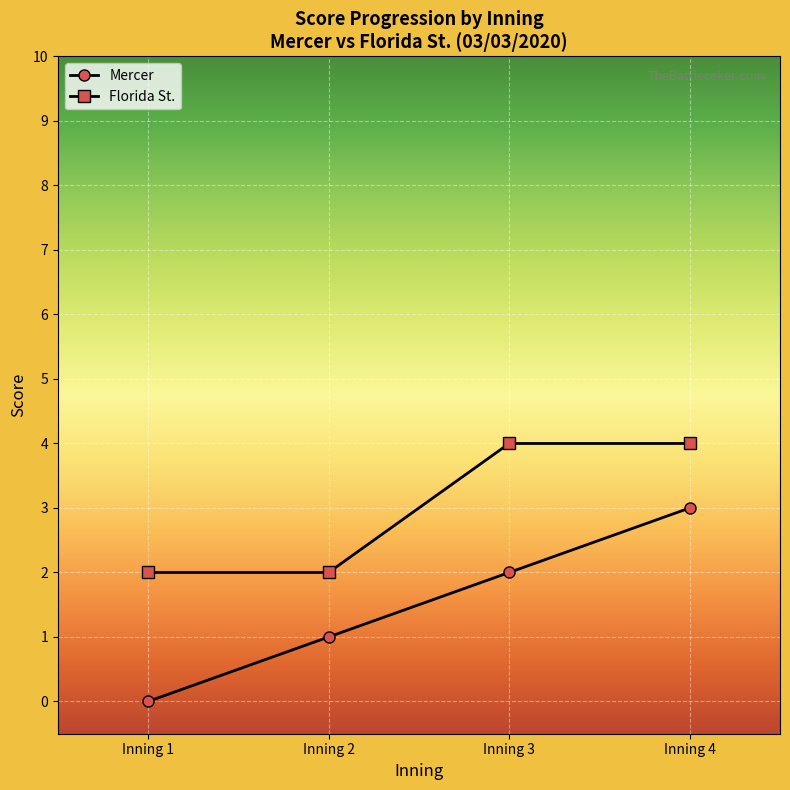

At which category is the sum across all series the highest?

Inning 4